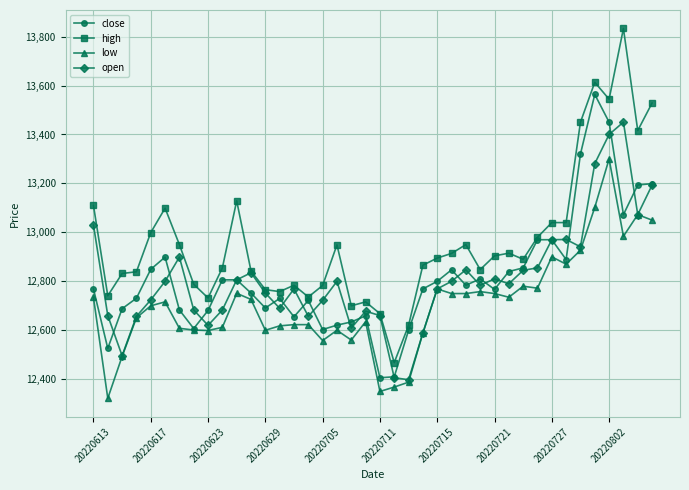

List the series in order of their peak value, lowest first.

low, open, close, high